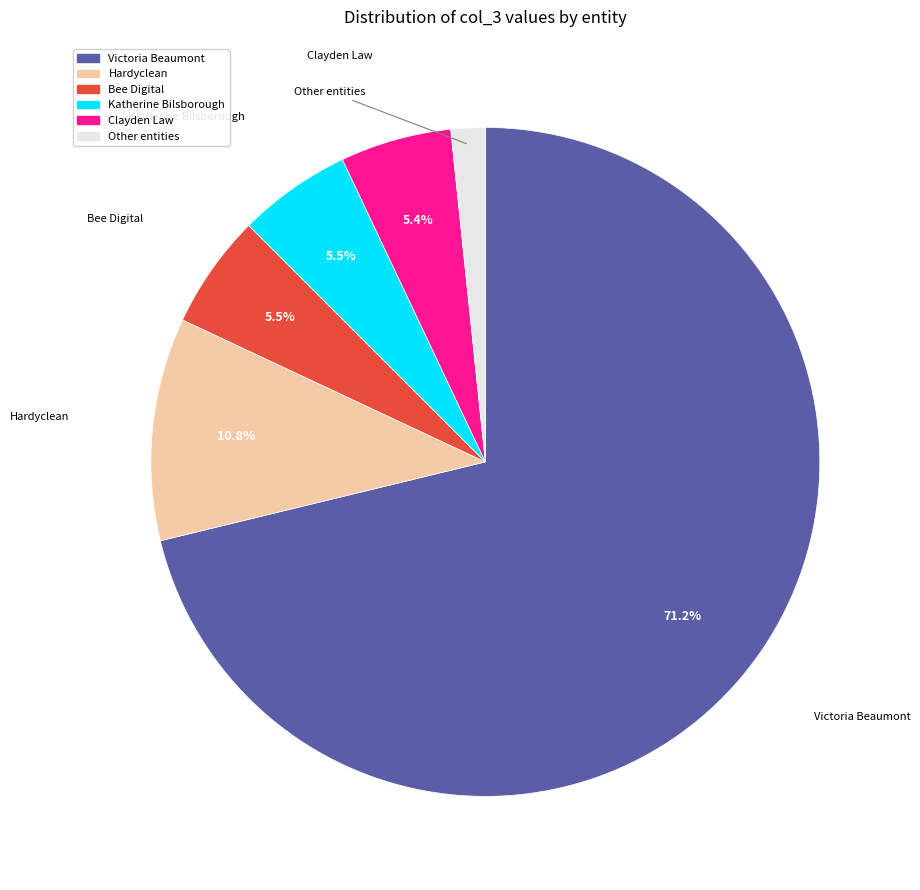

Does any single category account for the majority?

Yes